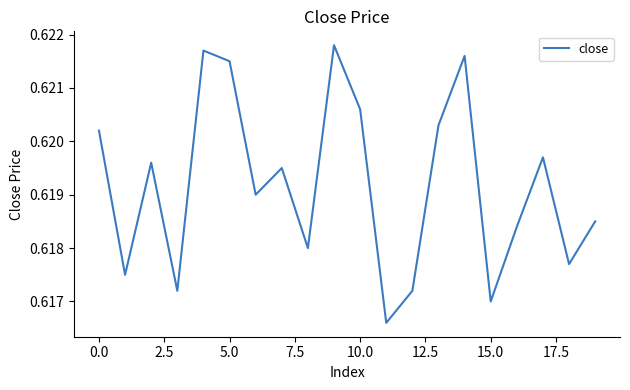

What is the average value?

0.6